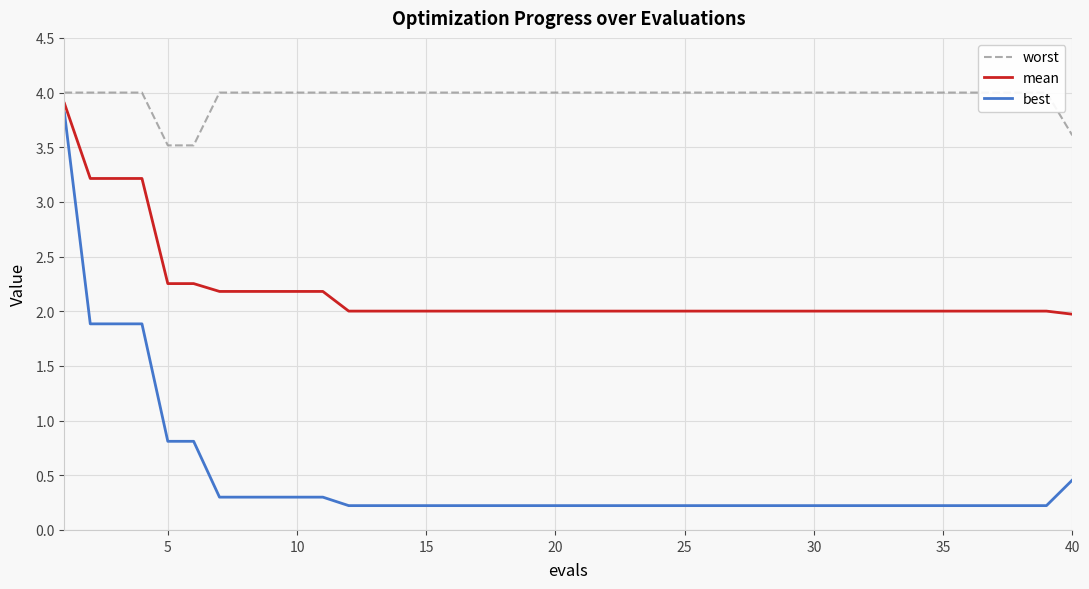

Is this an area chart (filled region under the line)?

No